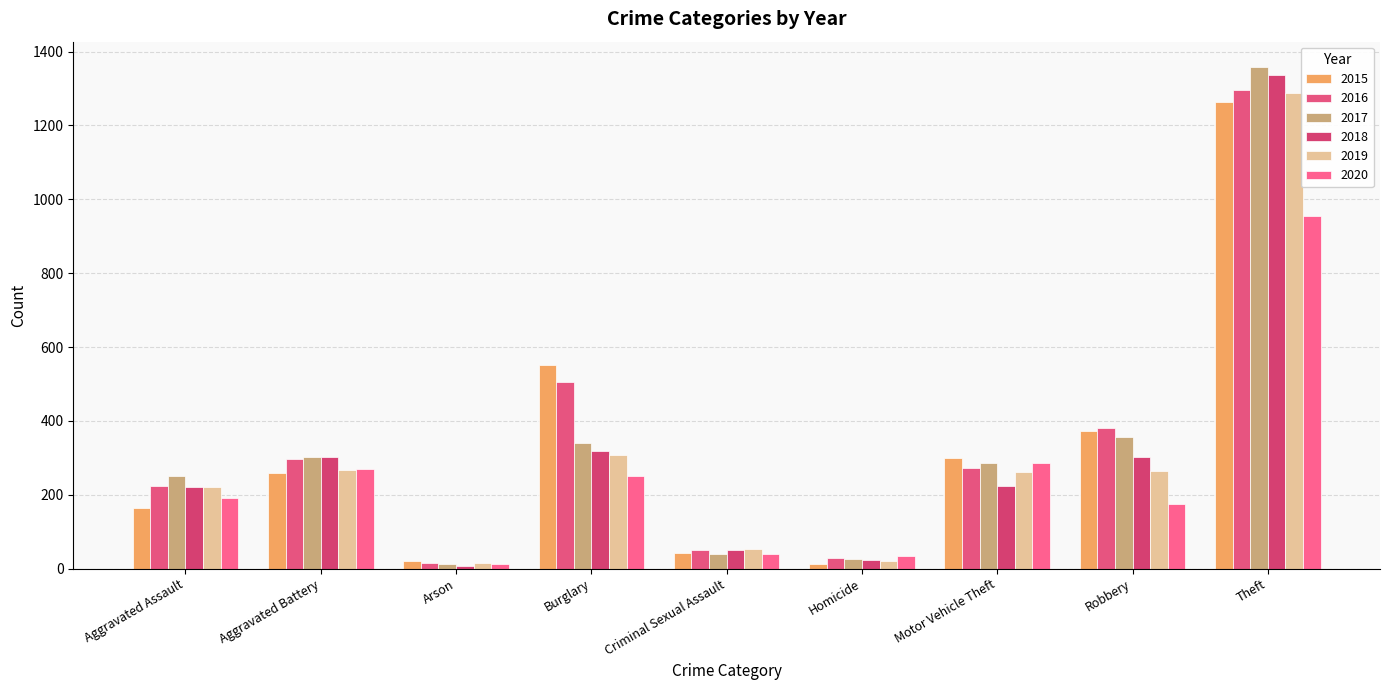

Does the chart contain stacked bars?

No